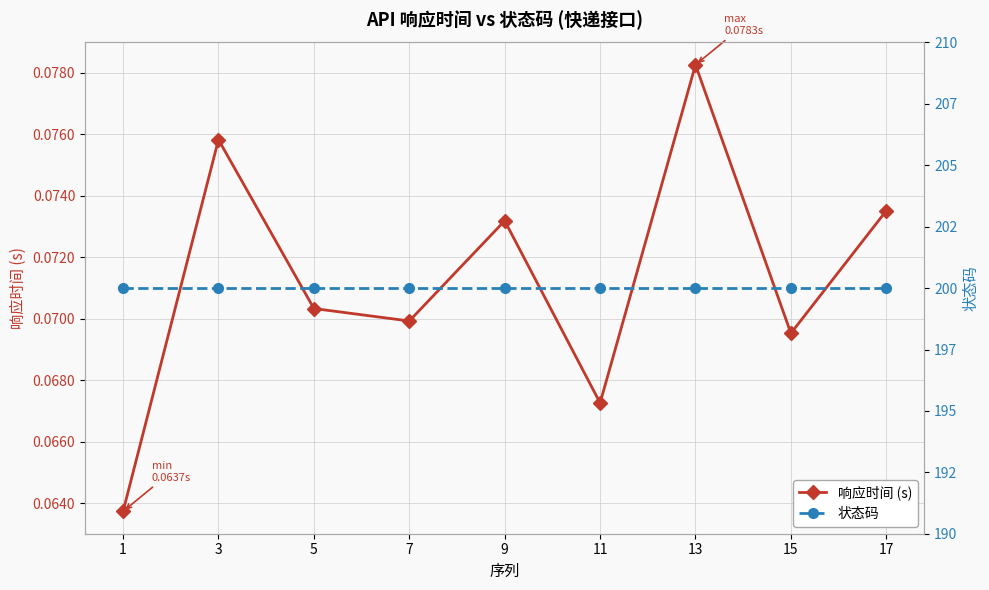

What is the minimum value for 状态码?

200.0